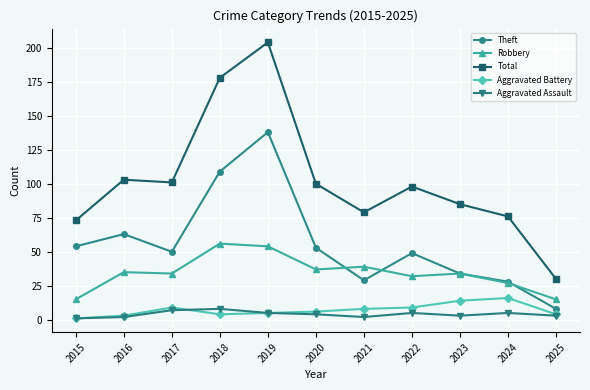

Which series has the widest spread of values?

Total